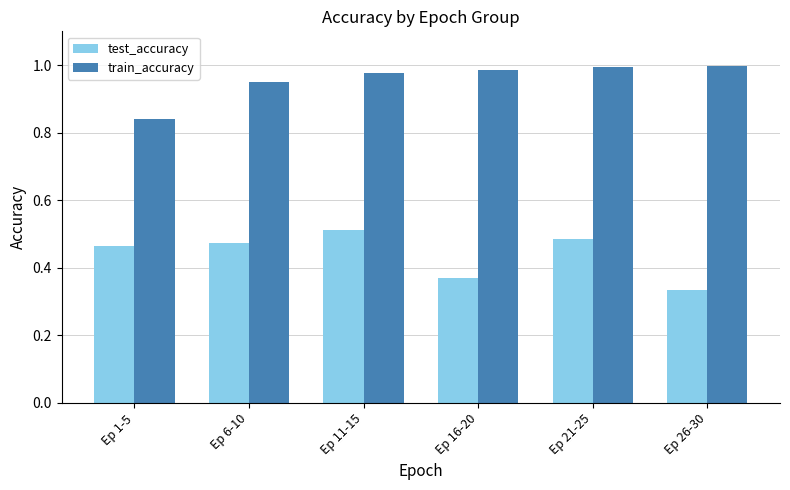

True or false: train_accuracy has a value of 1.7 at Ep 11-15.

False